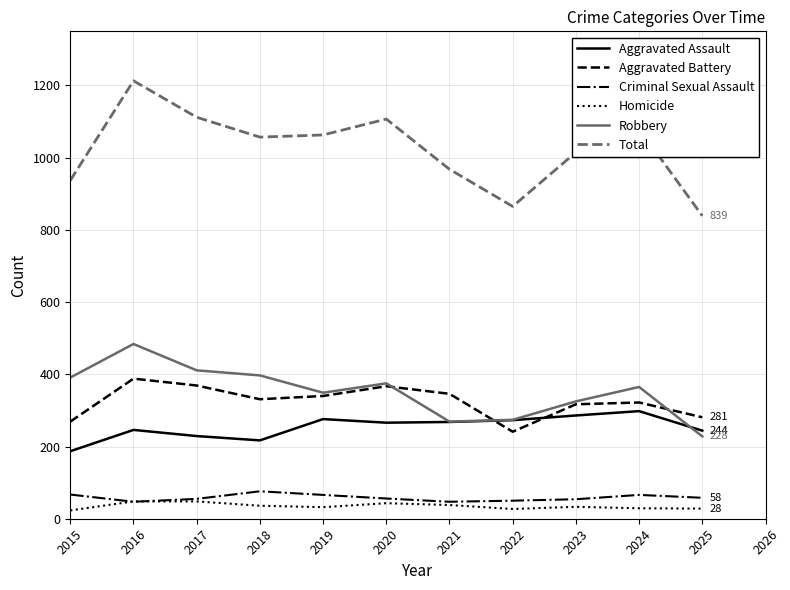

What is the total value across all series at 2015?

1874